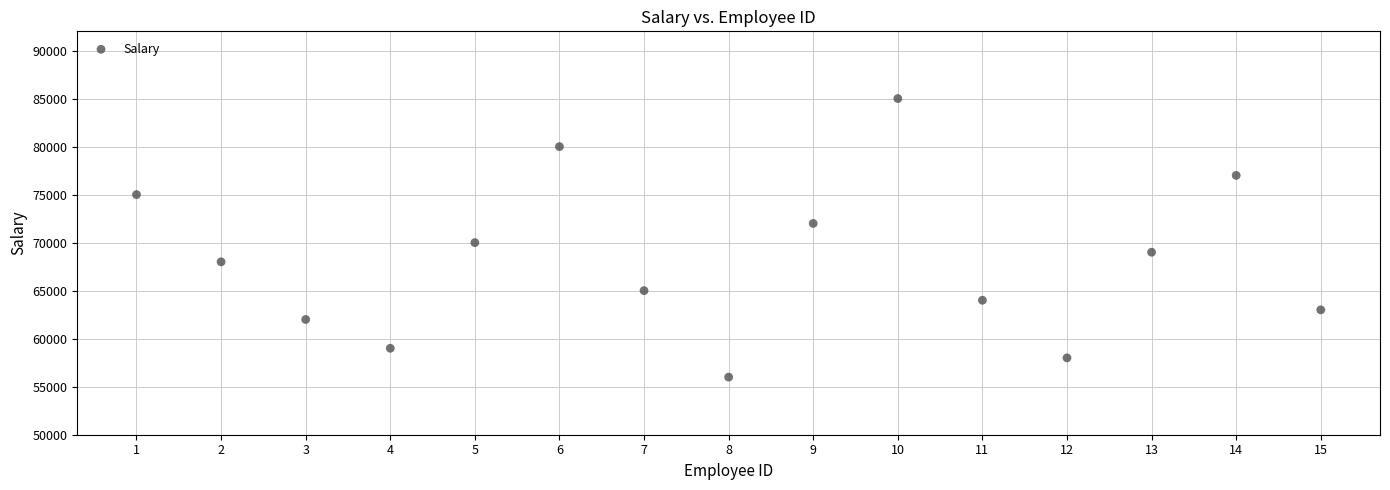

What is the range of Y values (max minus min)?

29000